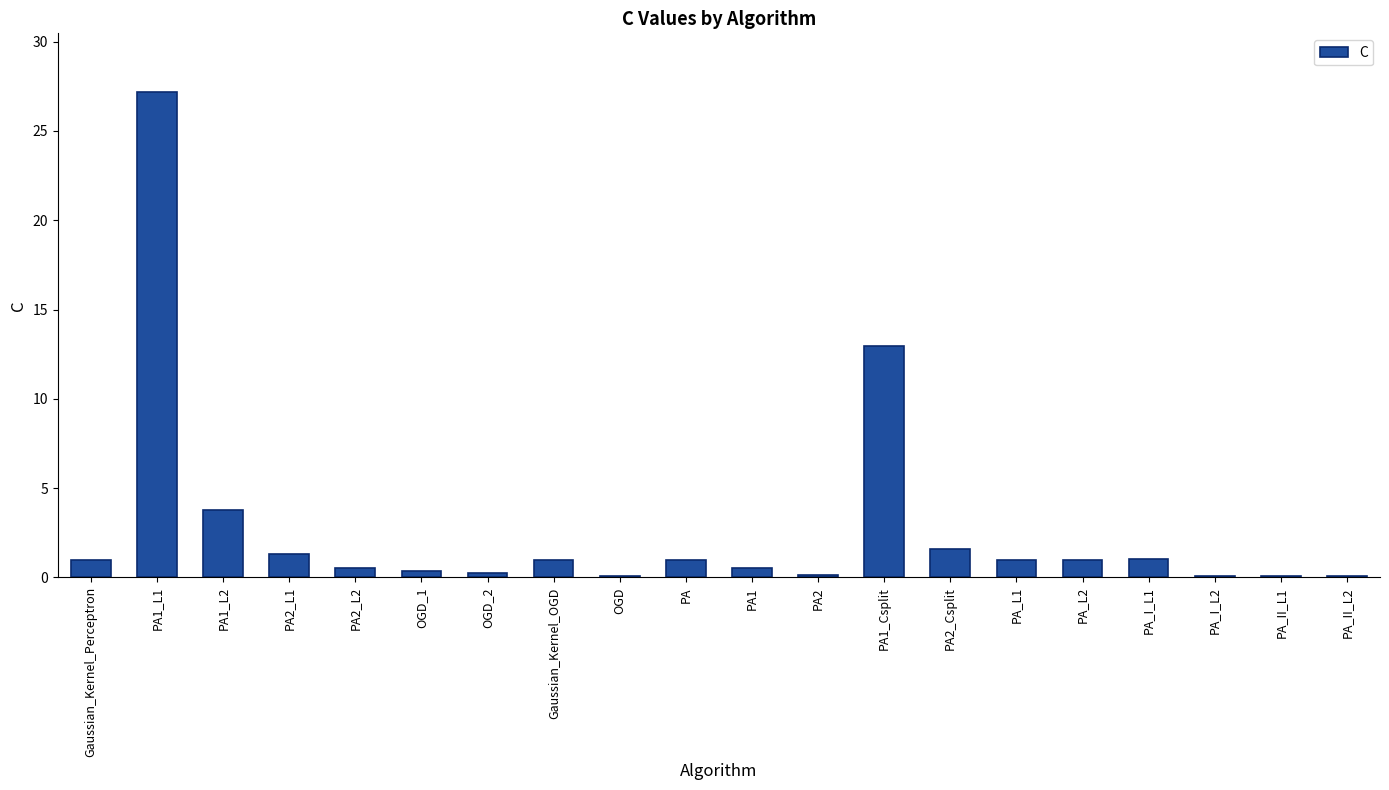

Are the bars horizontal?

No